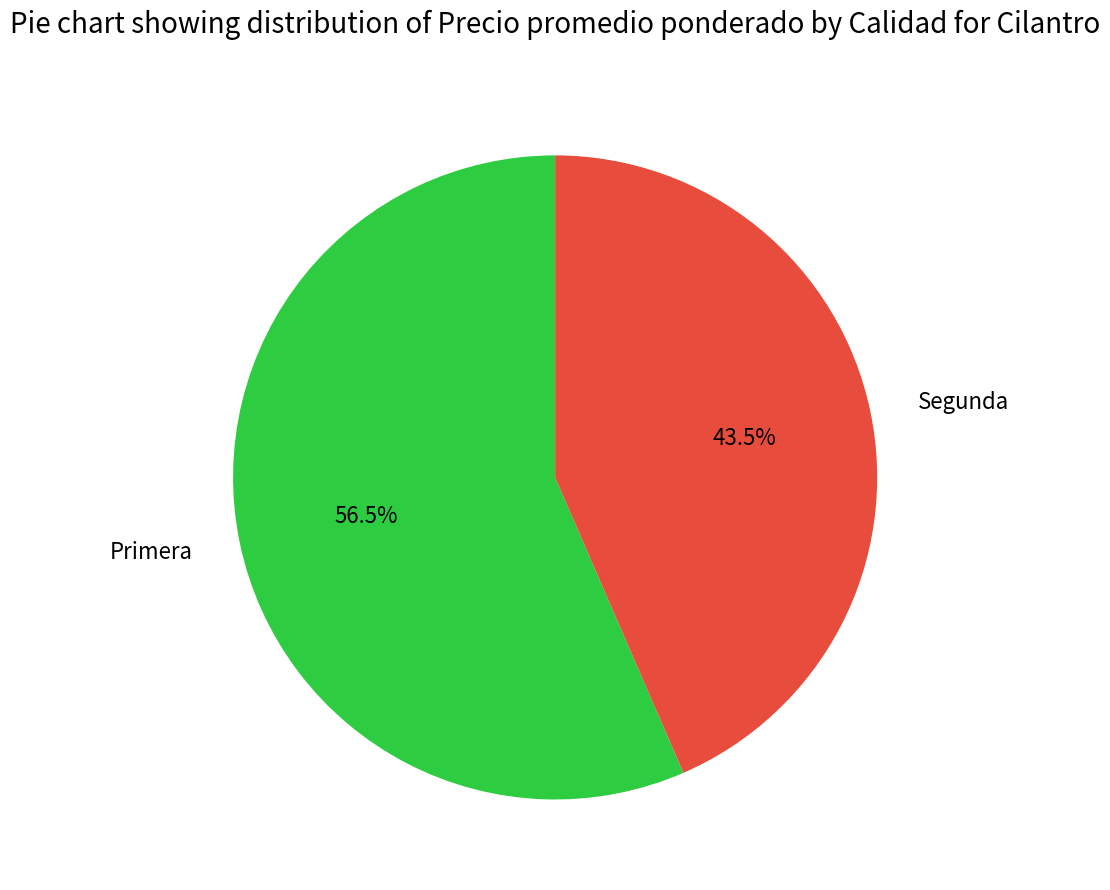

What percentage is NOT represented by Segunda?

56.5%